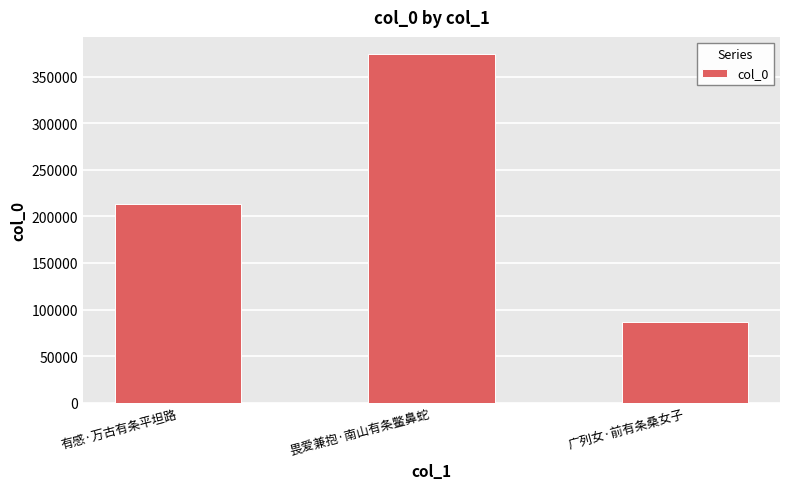

What is the value of the 3rd bar from the left?

86434